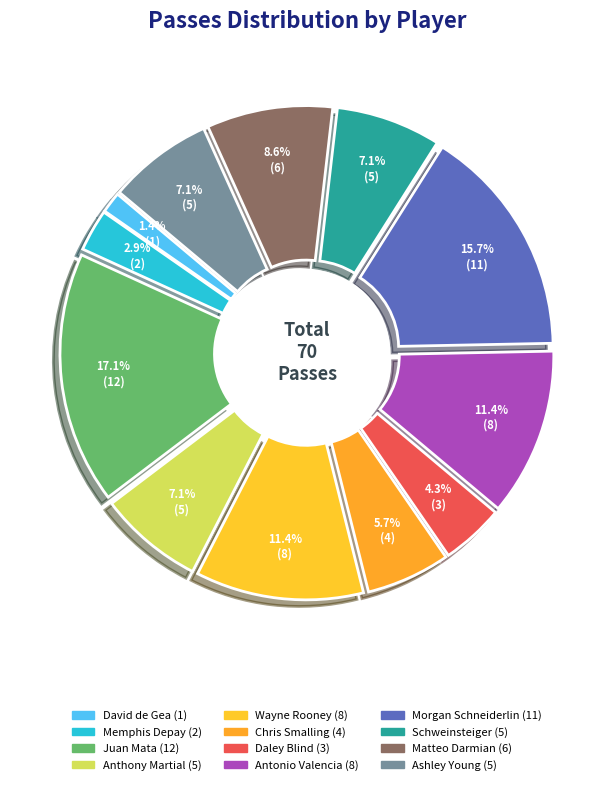

To the nearest percent, what percentage of the pie is Matteo Darmian?

9%